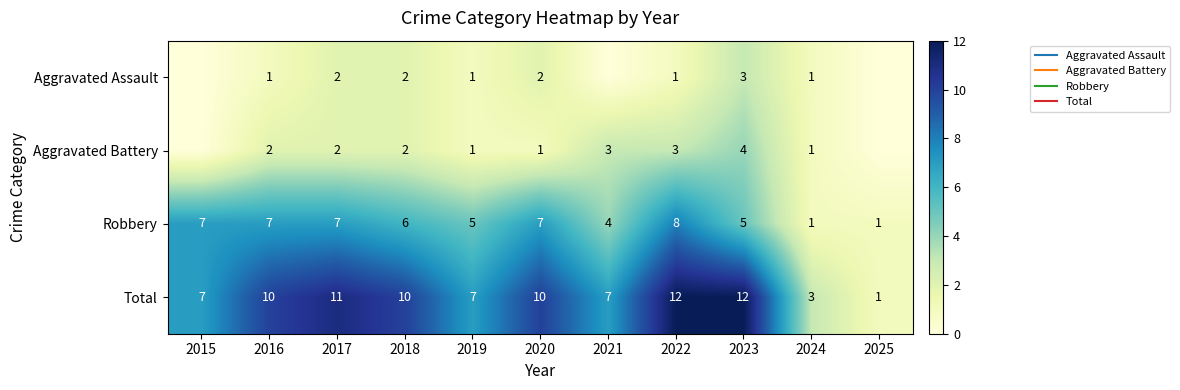

What is the total value across all series at 2023?

24